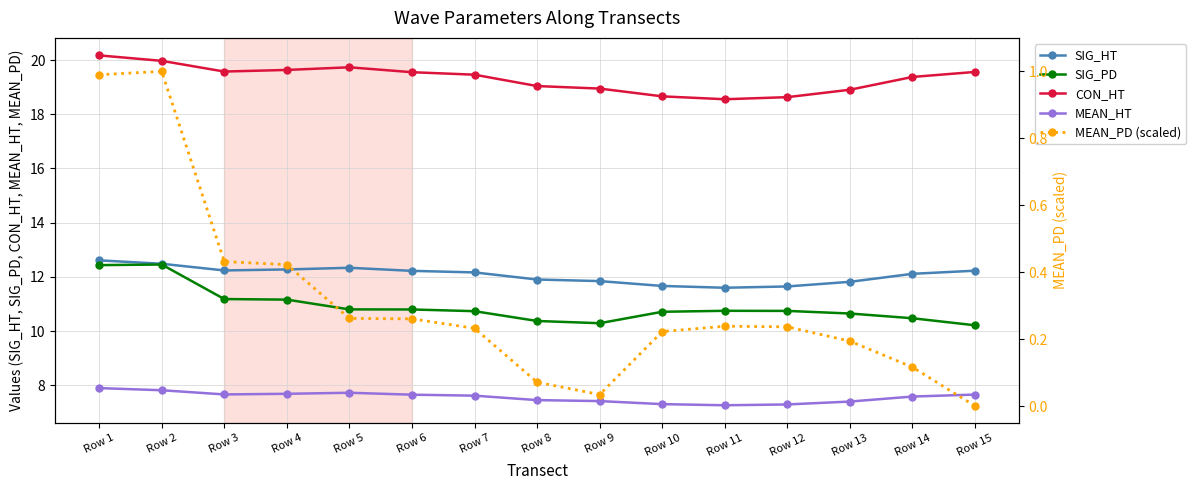

What is the average value of the SIG_PD series?

10.9